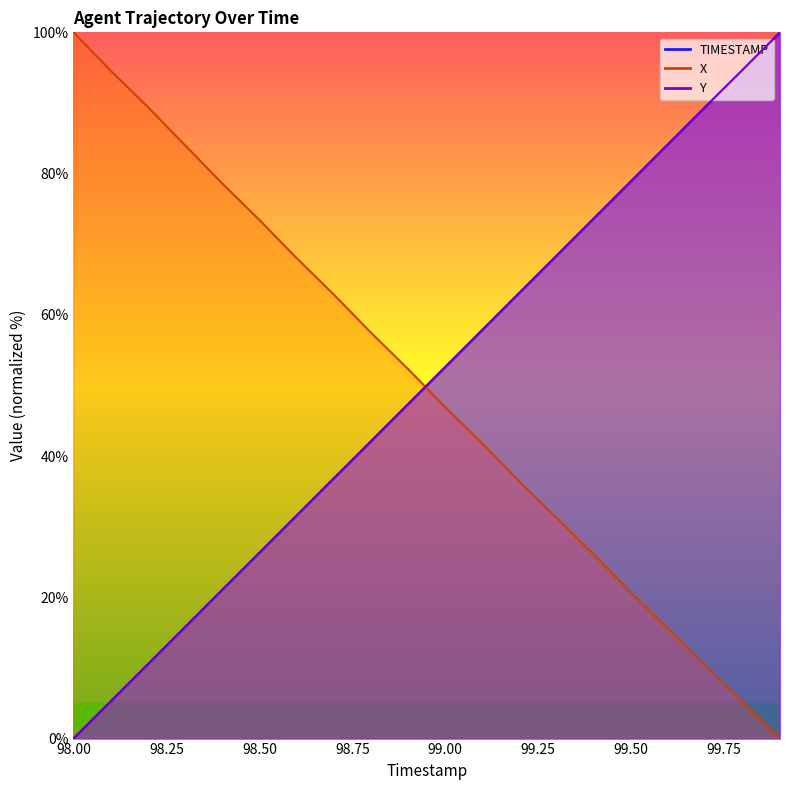

Which has a higher value, 98.9 or 98.6?

98.9